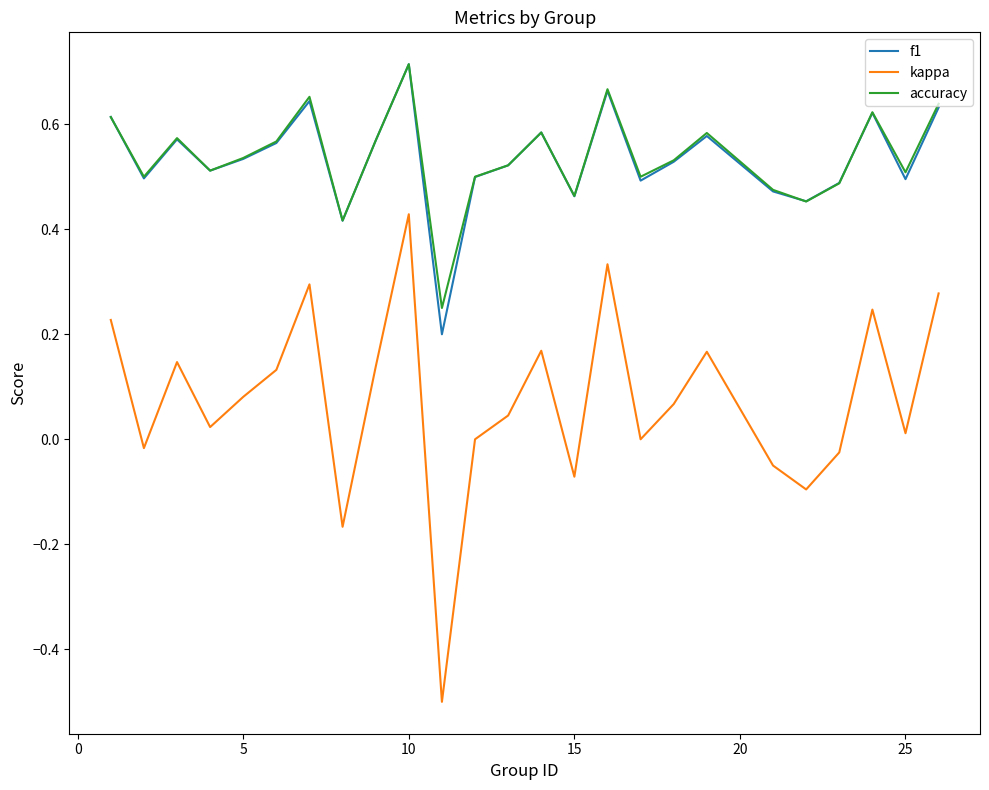

What is the minimum value shown in the chart?

-0.5